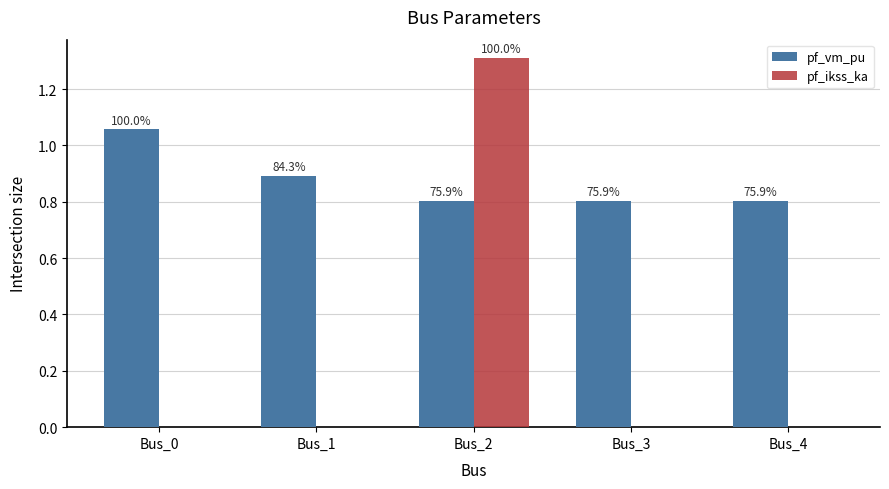

How many groups of bars are there?

5